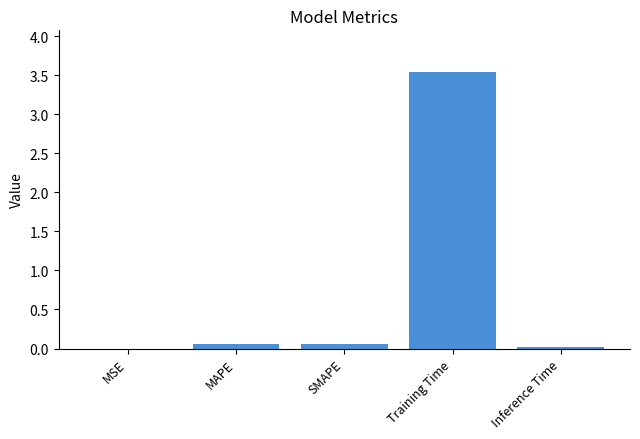

Between MAPE and Training Time, which is larger?

Training Time